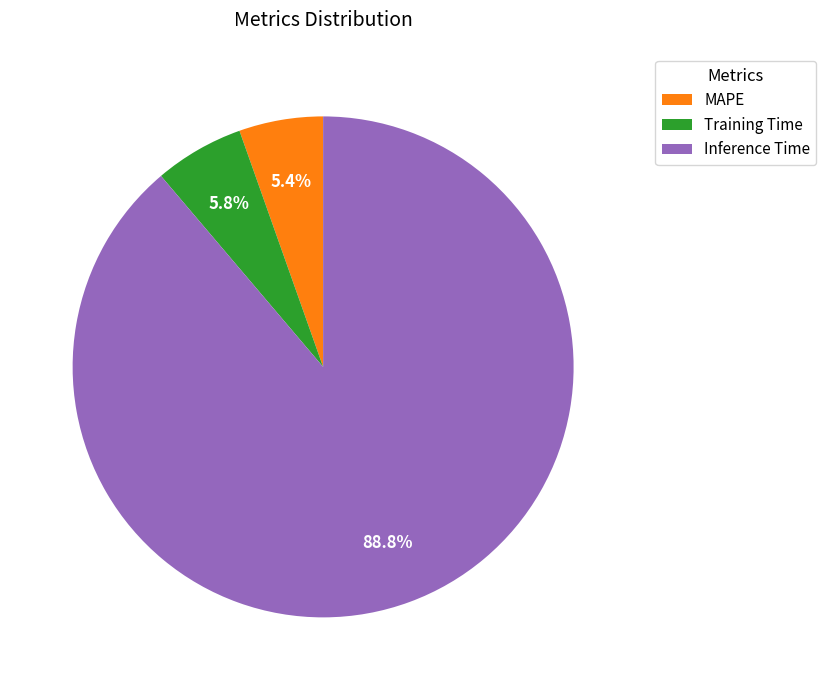

To the nearest percent, what percentage of the pie is MAPE?

5%